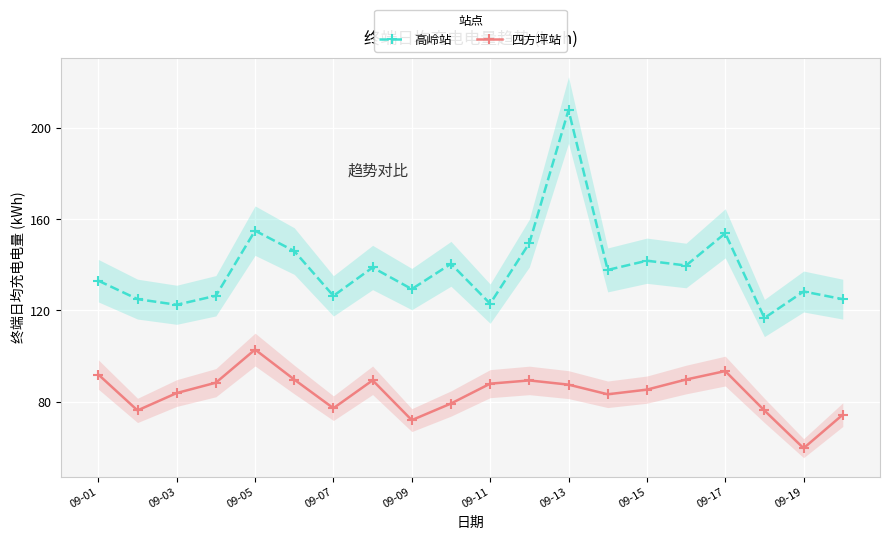

At which category does 高岭站 reach its first local peak?

09-05